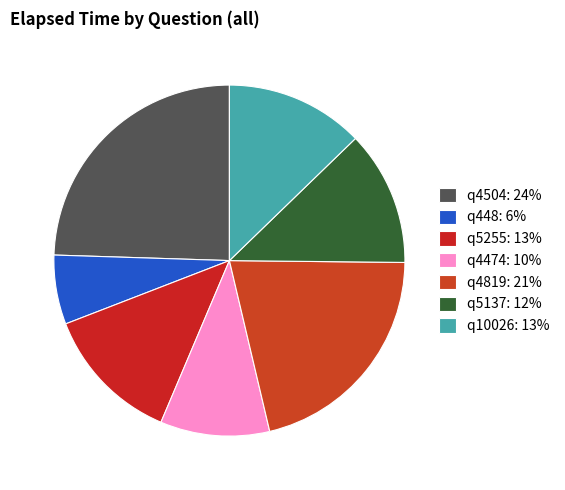

Rank the categories by value from lowest to highest.

q448, q4474, q5137, q5255, q10026, q4819, q4504